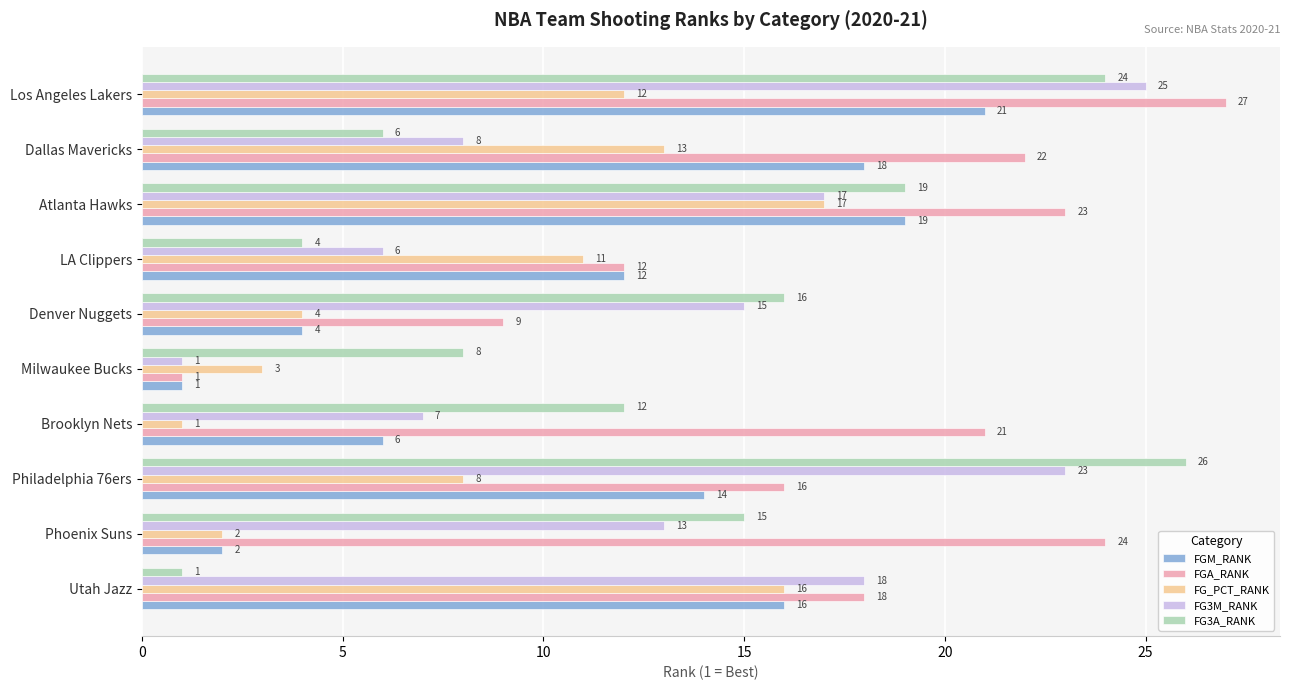

What is the minimum value for FGA_RANK?

1